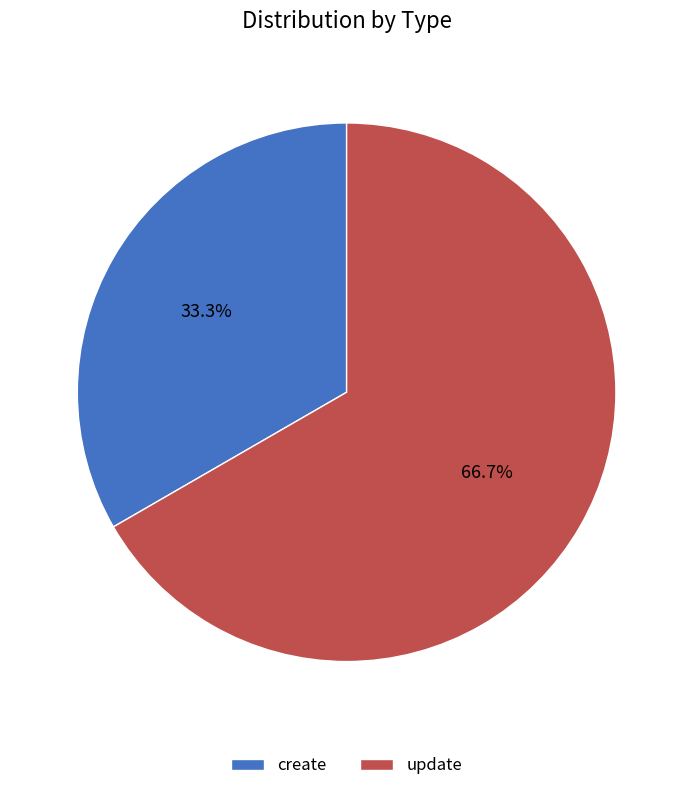

What is the smallest slice in the pie chart?

create